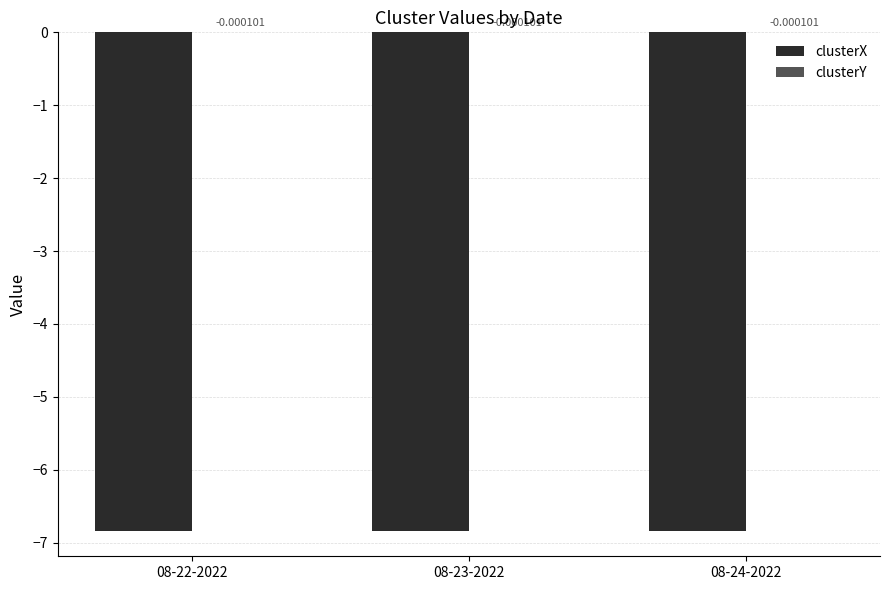

Which series changed the most between 08-22-2022 and 08-23-2022?

clusterX